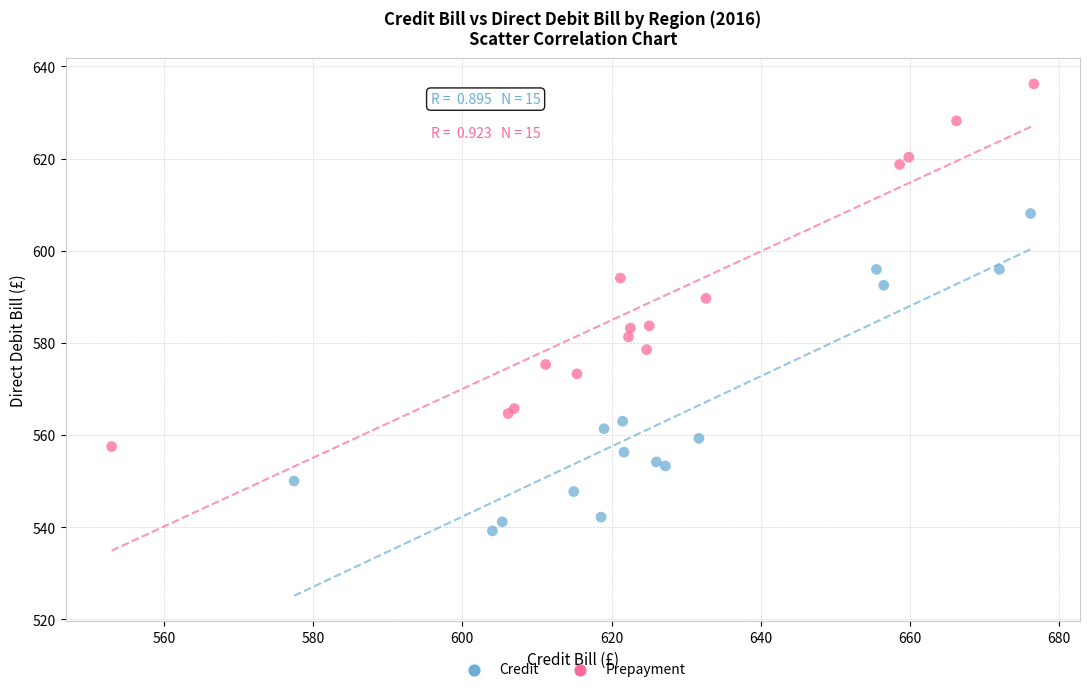

Which series has the largest Y range (max minus min)?

Prepayment